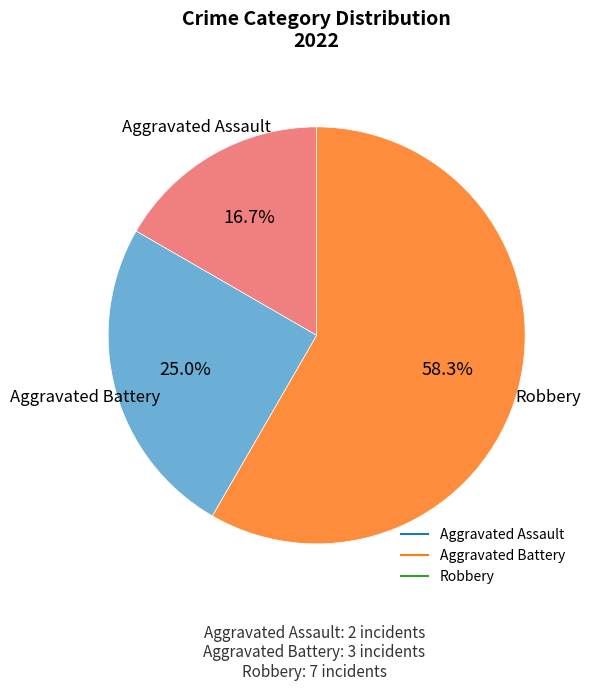

Is there any slice that represents more than half of the pie?

Yes